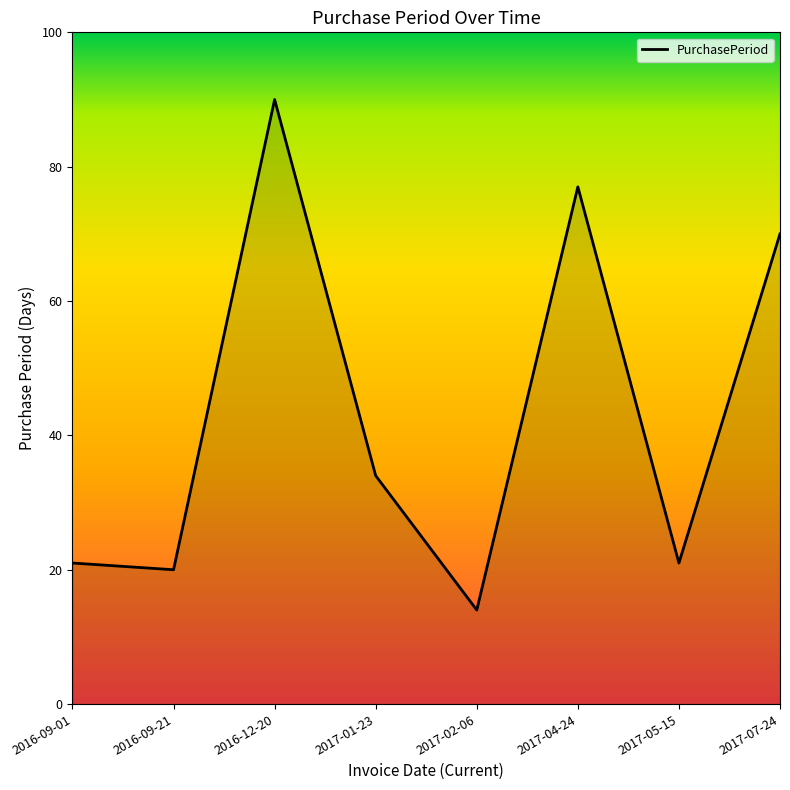

True or false: the data shows 47 at 2017-01-23.

False